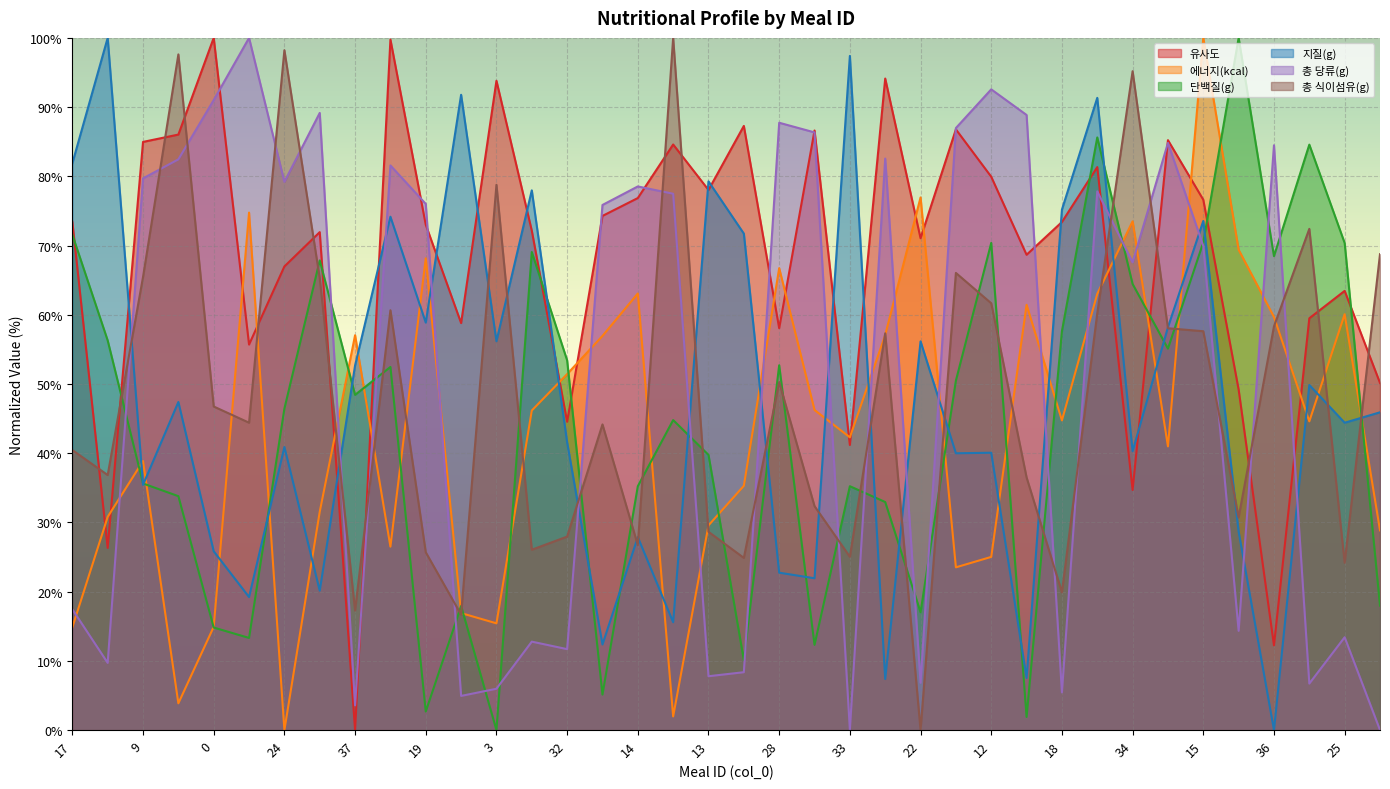

How many positive values does the 총 식이섬유(g) series have?

37